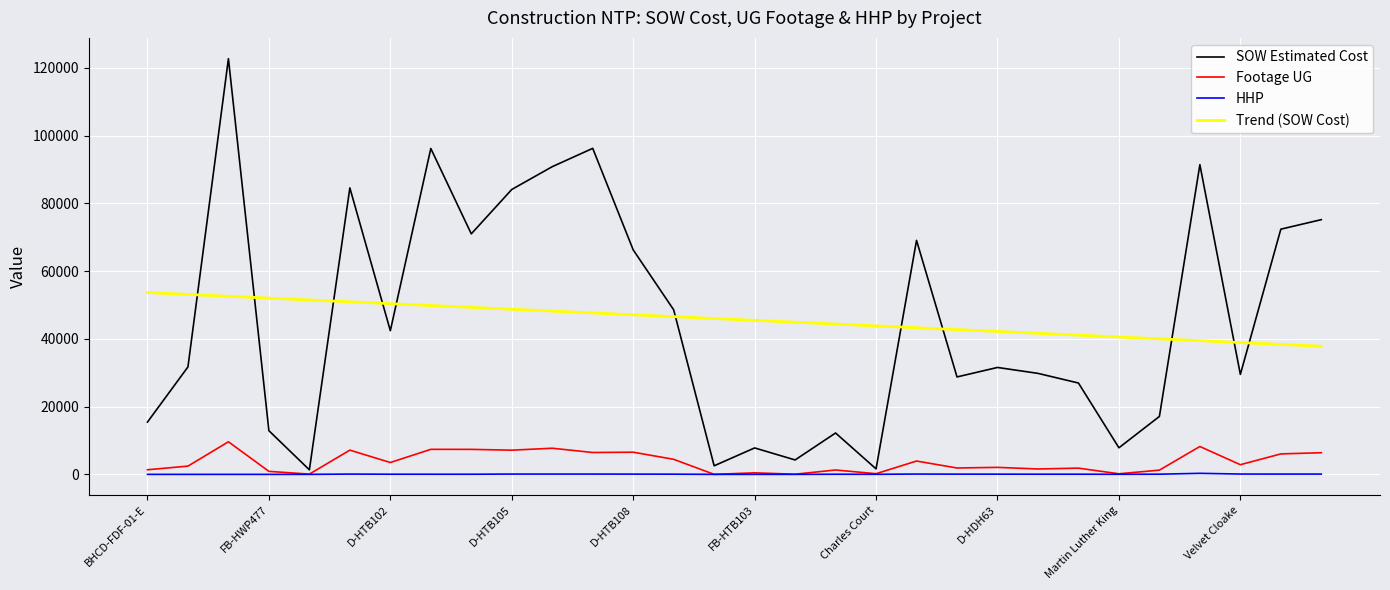

What is the highest value of the Trend (SOW Cost) series?

53666.7